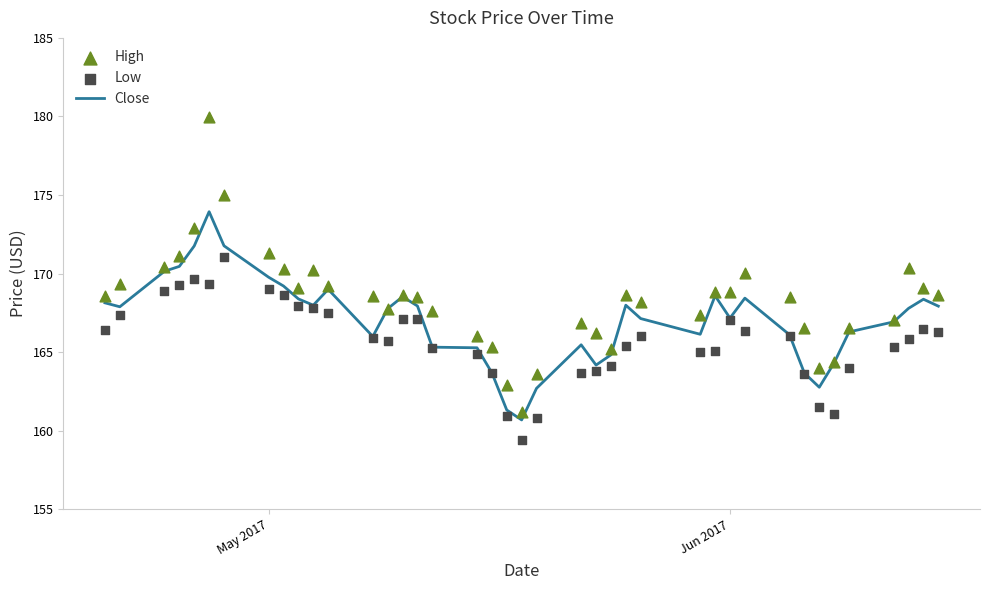

At how many categories does at least one series exceed 159?

40